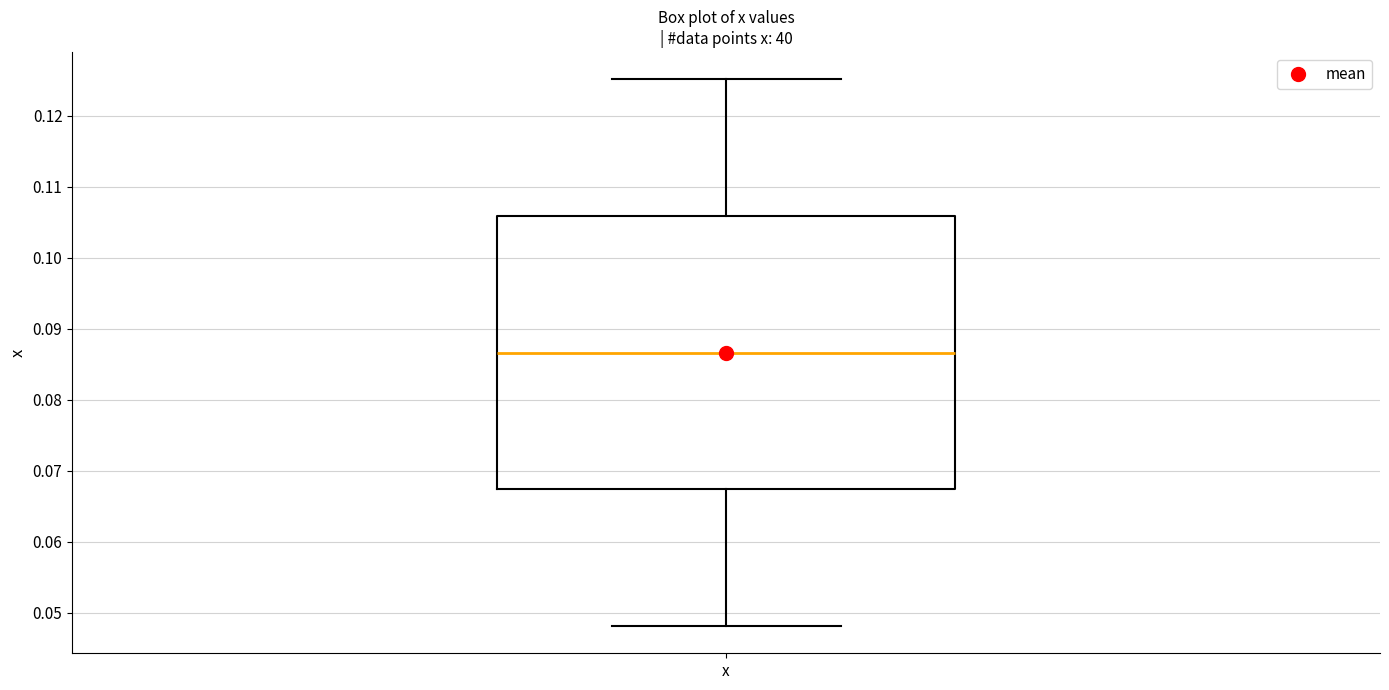

Transcribe this box plot: give where the median line is, the range the box spans, and where the two whiskers end, as read against the y-axis. The values are not printed on the chart, so give them approximately, as read against the axis.

median 0.087, box 0.067 to 0.106, whiskers 0.048 to 0.125